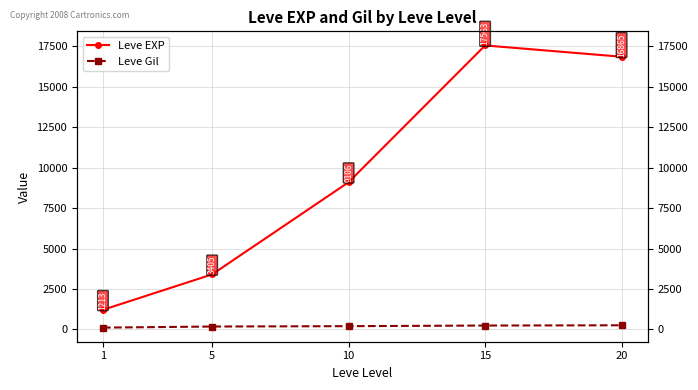

True or false: Leve EXP and Leve Gil cross at least once.

False